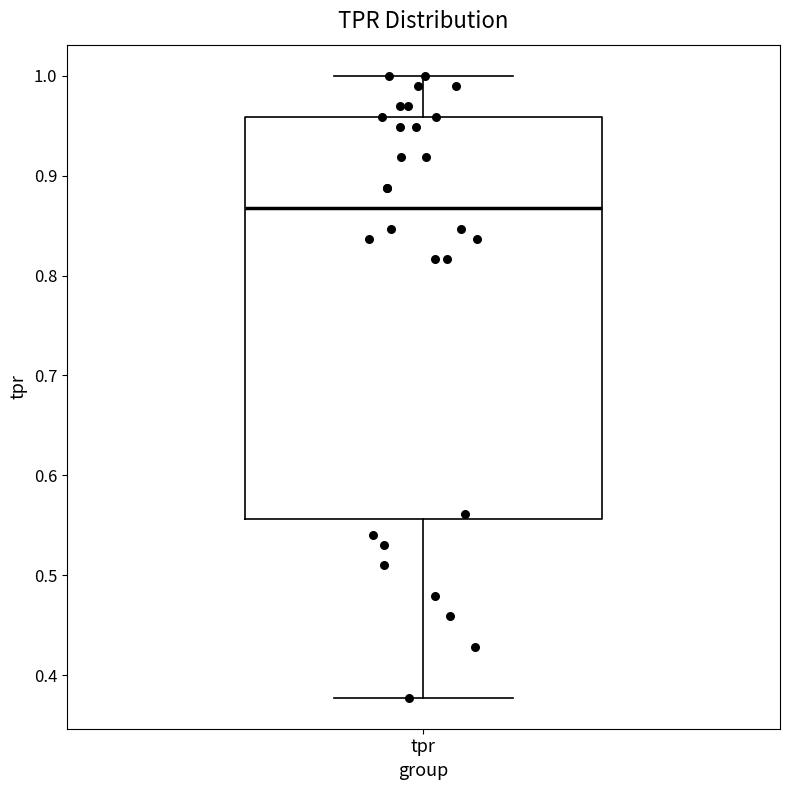

Read this box plot against the y-axis: the position of the median line, the range covered by the box, and the ends of both whiskers. The values are not printed on the chart, so give them approximately, as read against the axis.

median 0.87, box 0.56 to 0.96, whiskers 0.38 to 1.00